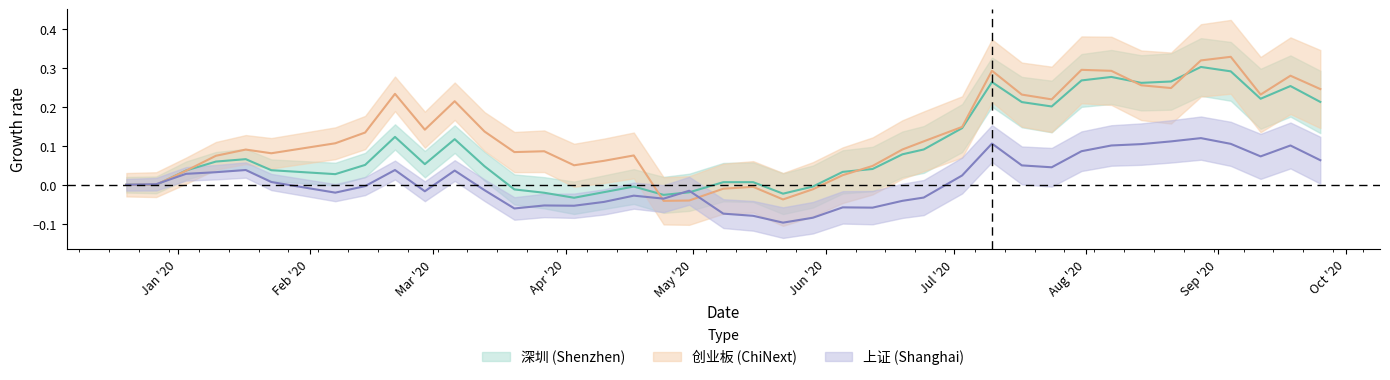

Is the value of 深圳 at 7 greater than the value of 创业板 at 16?

No